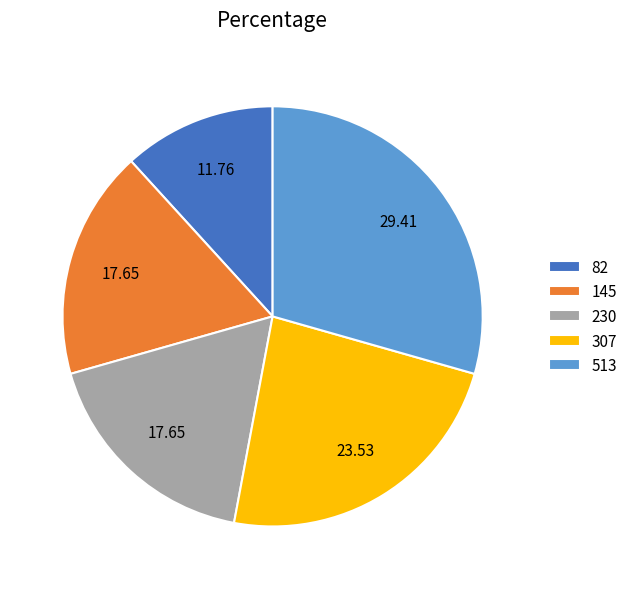

The 145 slice represents 24% of the pie. True or false?

False